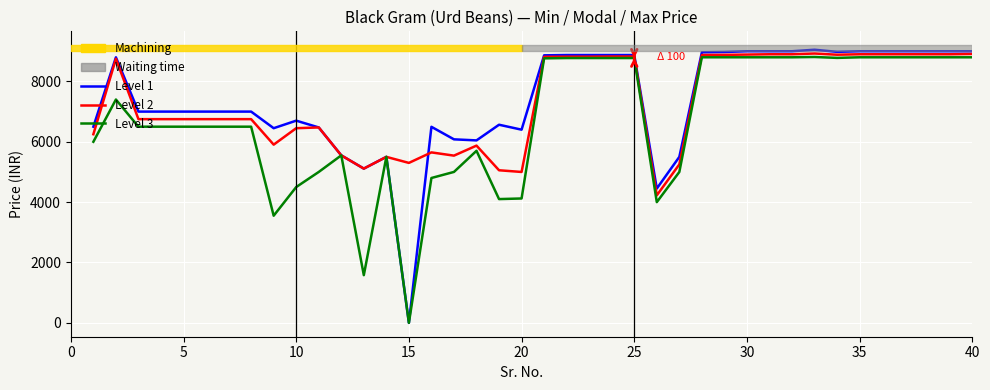

What is the greatest value displayed?

9050